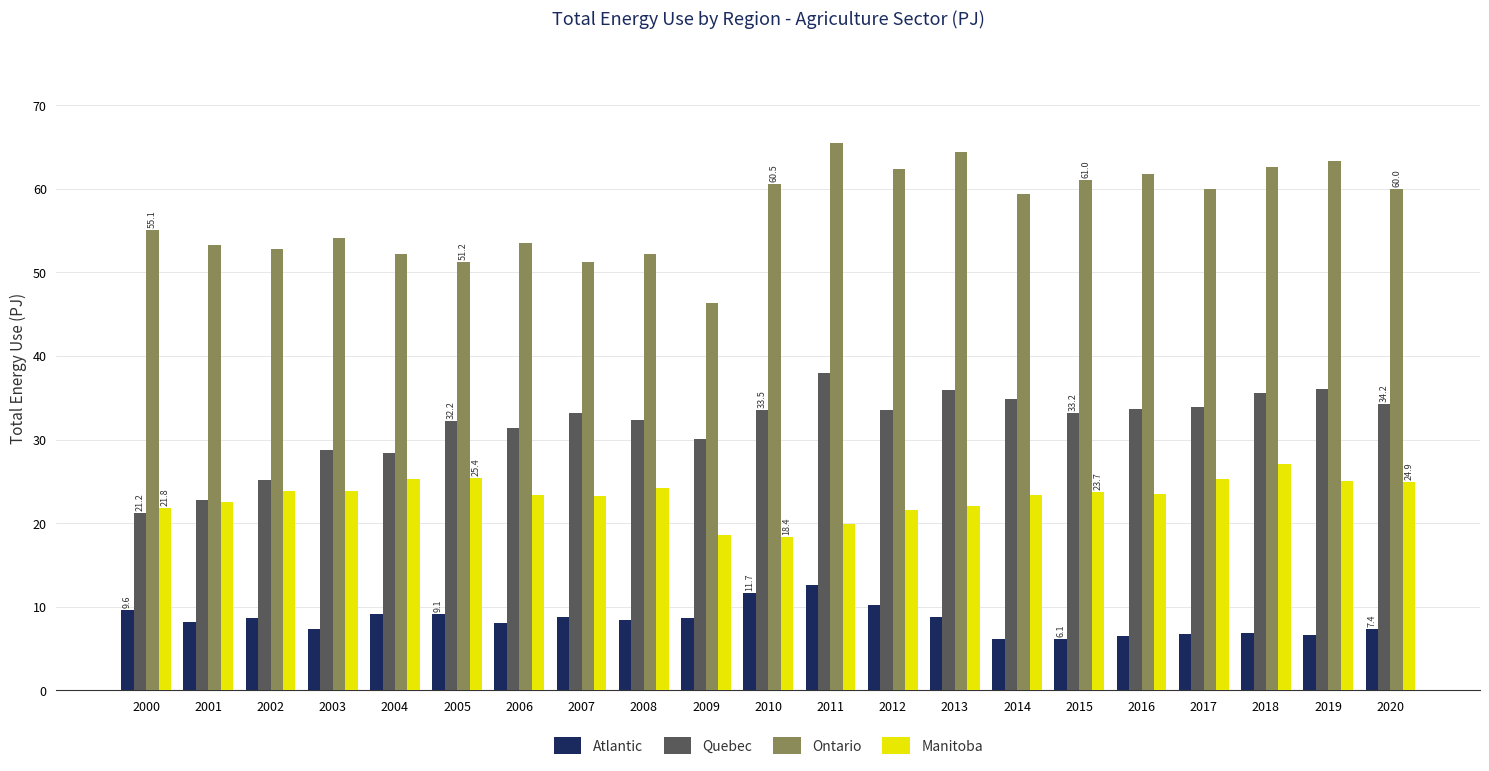

Is it true that Quebec equals 28.4 at 2004?

True